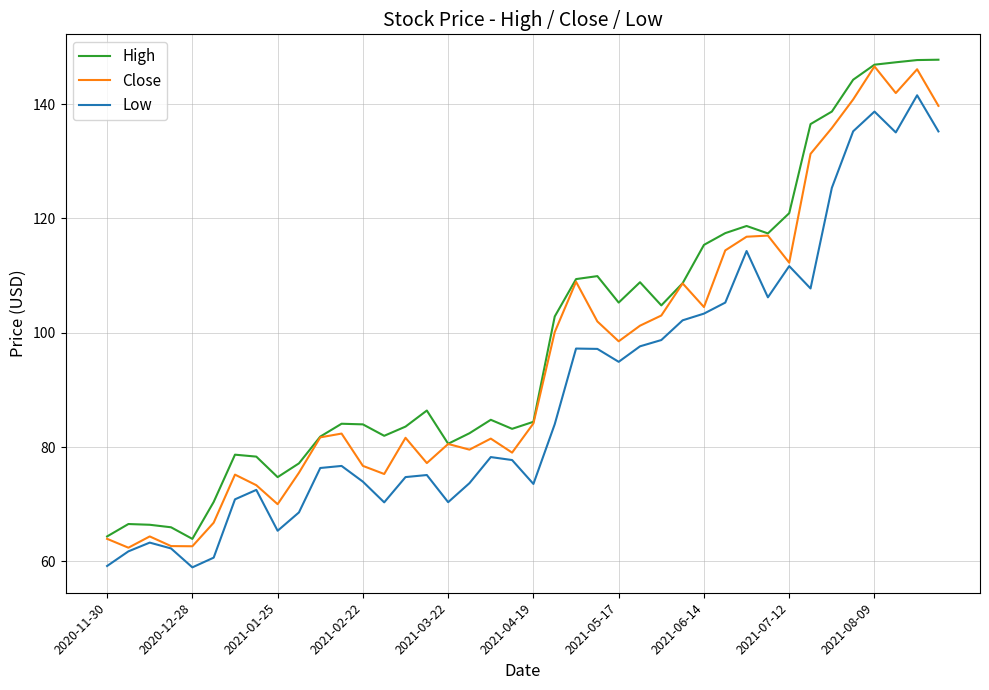

What is the maximum value for Close?

146.6